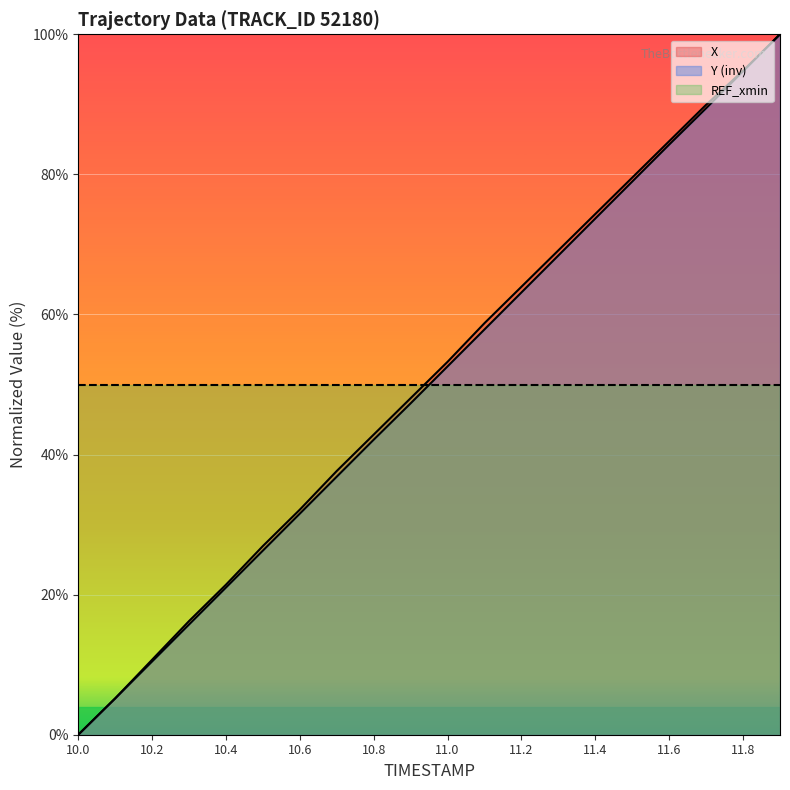

Rank the series by their average value, from highest to lowest.

X, Y